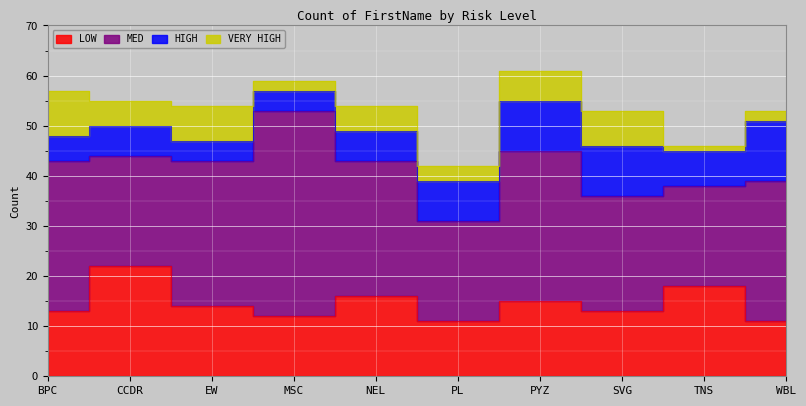

What is the value of the HIGH point at the 9th from the left?

7